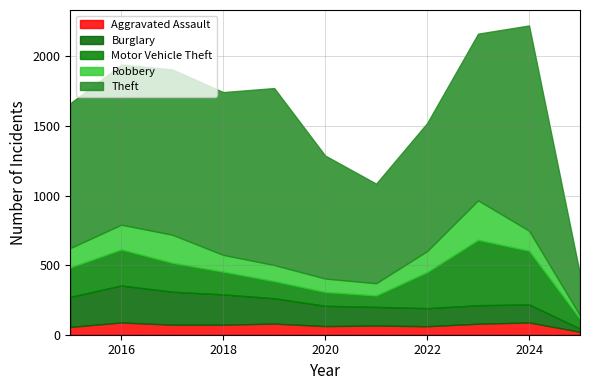

Rank the series at 2025 from lowest to highest value.

Aggravated Assault, Burglary, Robbery, Motor Vehicle Theft, Theft